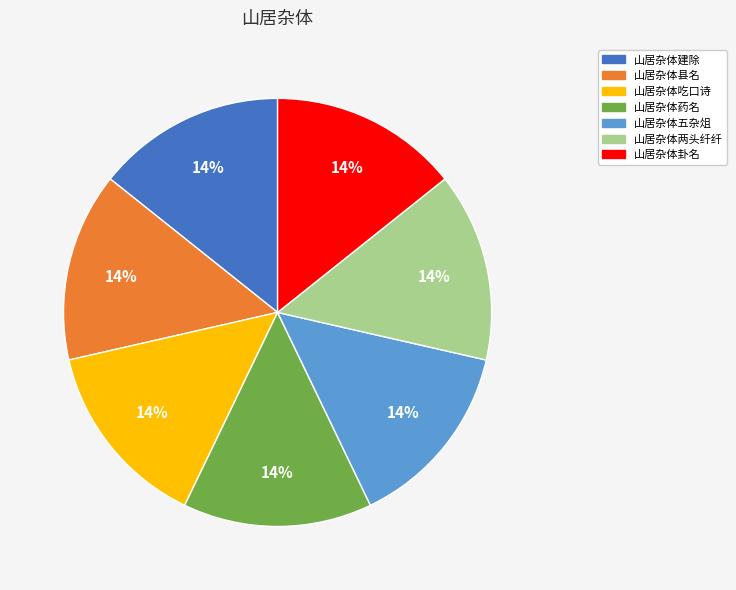

True or false: 山居杂体县名 accounts for 5% of the total.

False